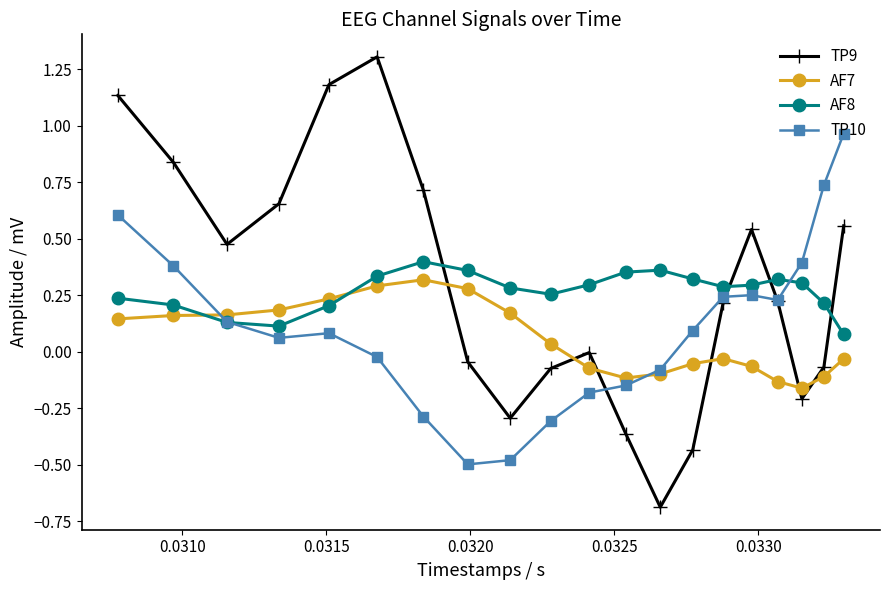

Which series has the largest range (max minus min)?

TP9